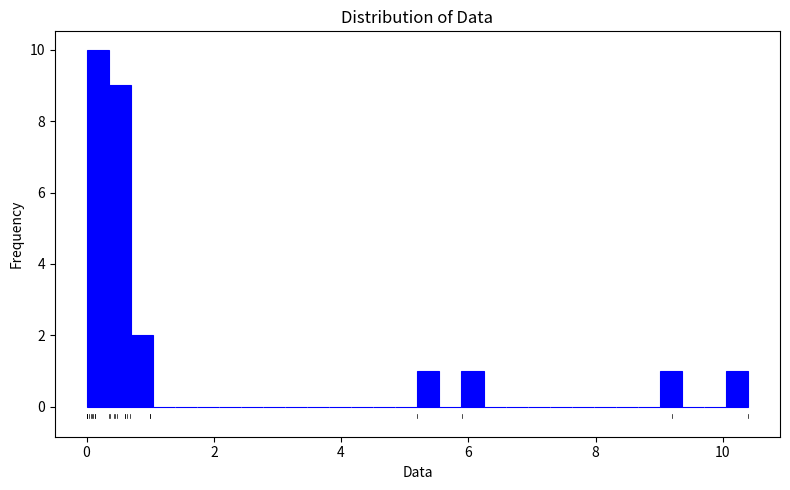

Read against the x-axis, roughly where is the centre of the tallest bar?

0.2